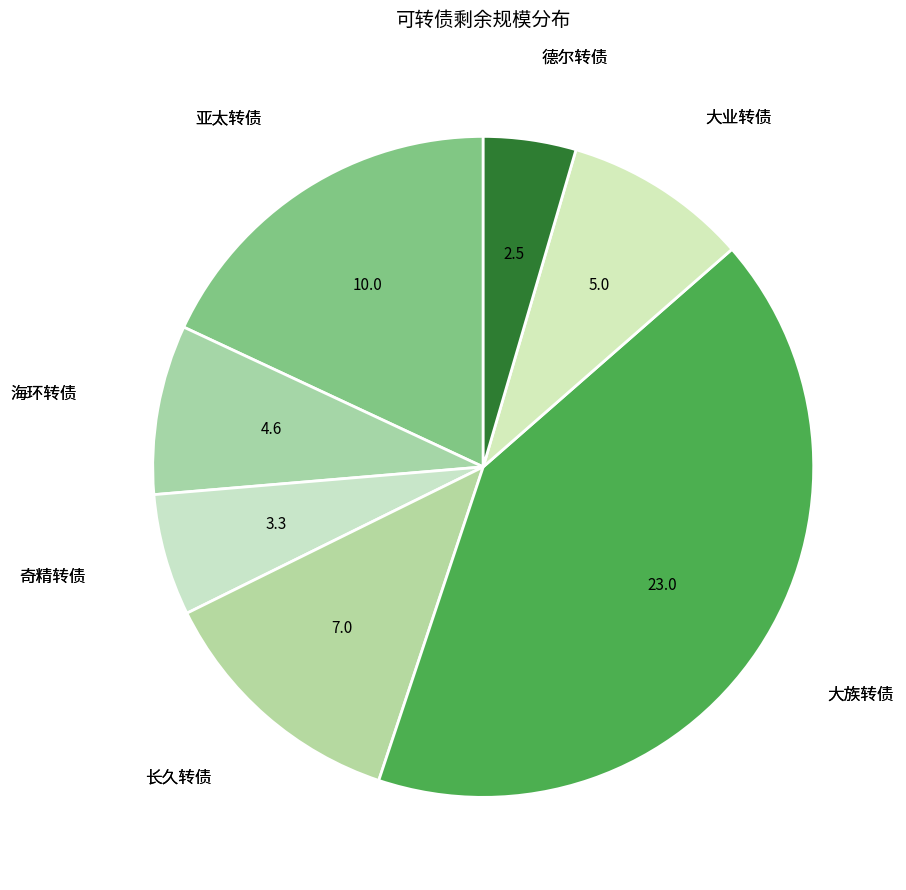

Is there a majority slice in this chart?

No